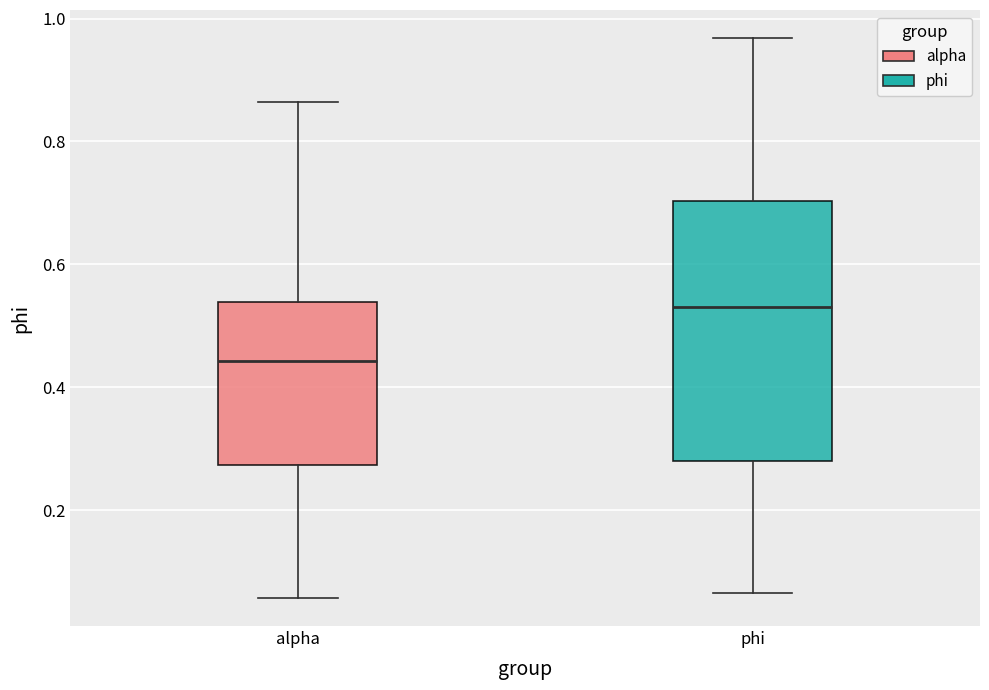

Reading left to right, read every box against the y-axis: the position of its median line, the range the box covers, and the ends of its whiskers. The values are not printed on the chart, so give them approximately, as read against the axis.

alpha: median 0.44, box 0.28 to 0.54, whiskers 0.06 to 0.86
phi: median 0.54, box 0.28 to 0.70, whiskers 0.06 to 0.96